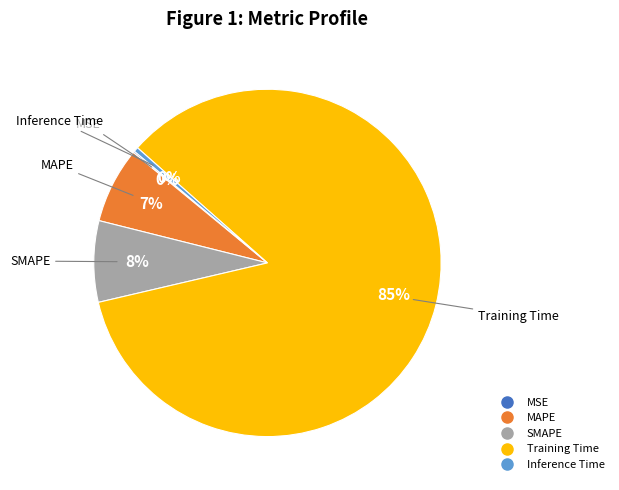

To the nearest percent, what is the combined percentage of Inference Time and Training Time?

85%